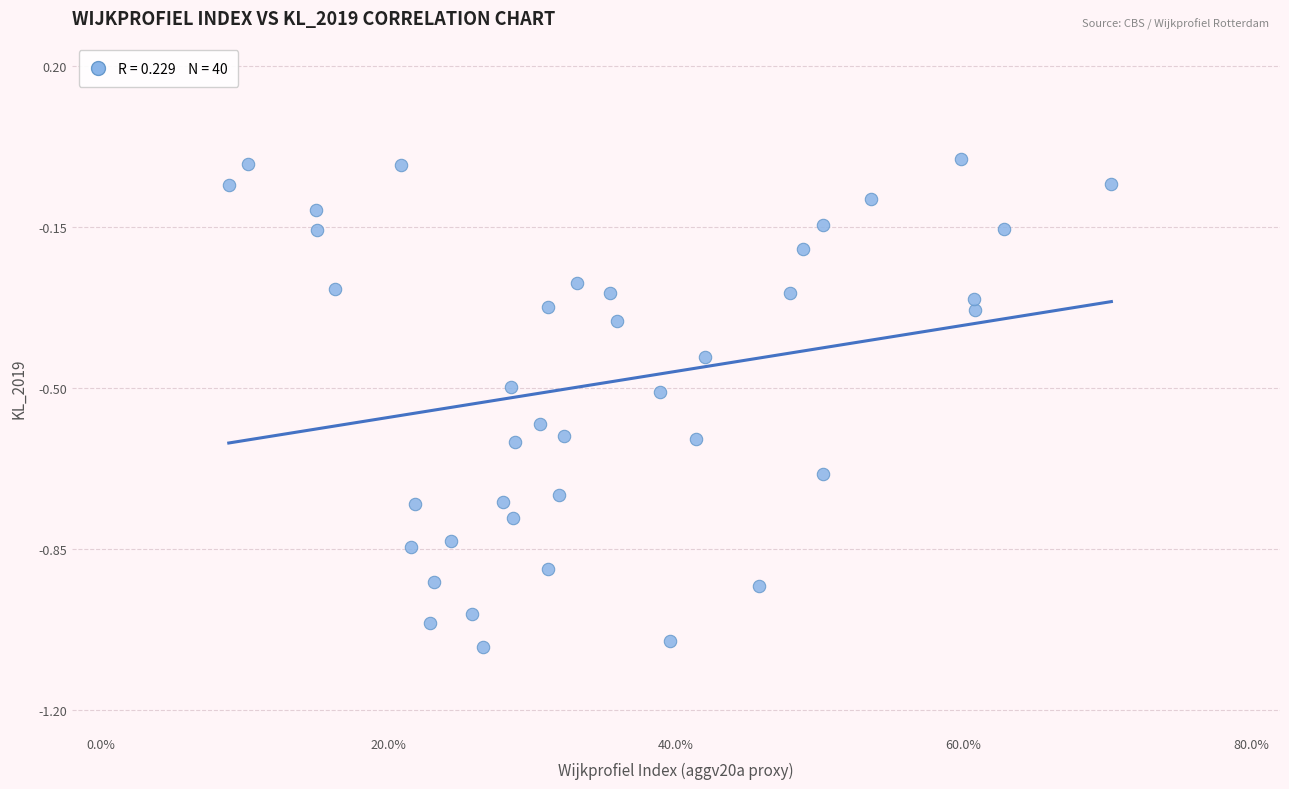

What is the range of X values (max minus min)?

0.6